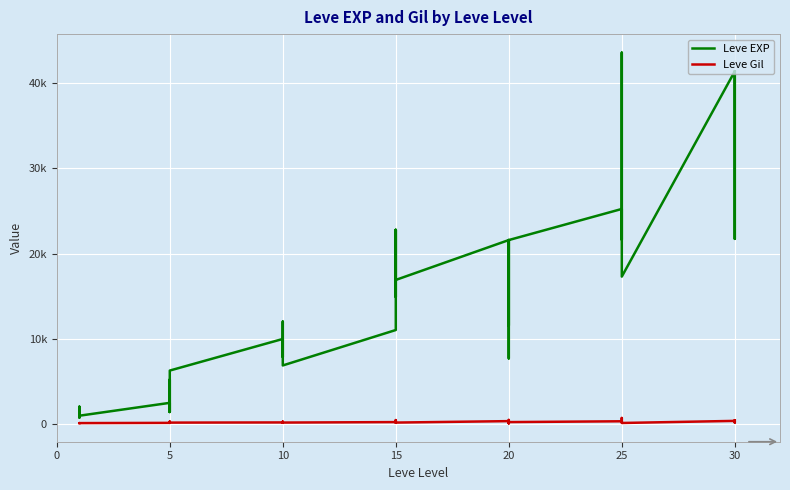

Between 15 and 36, which series saw the biggest shift?

Leve EXP